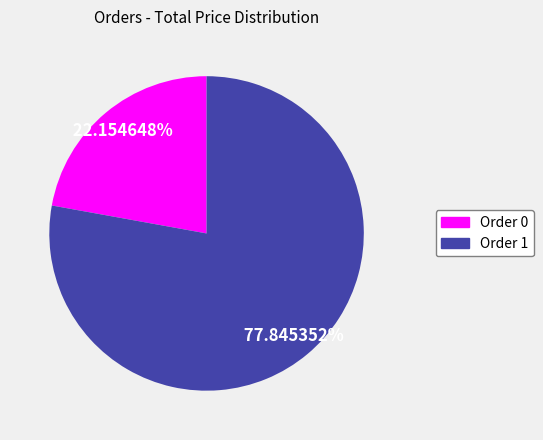

Is there any slice that represents more than half of the pie?

Yes